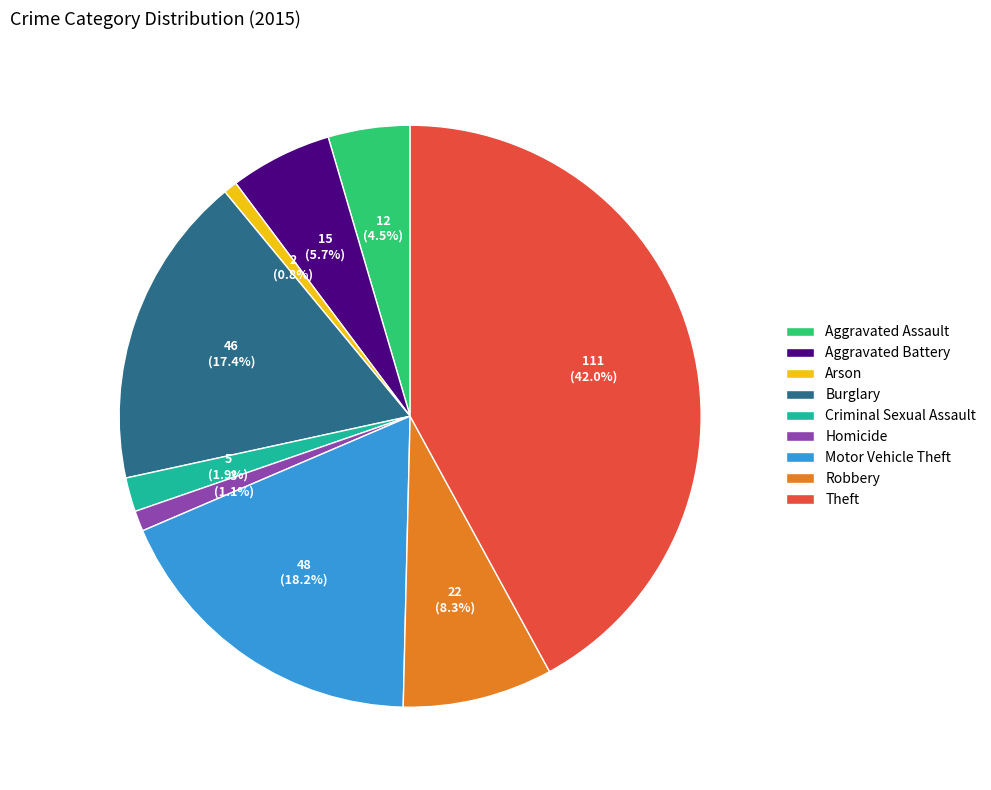

To the nearest percent, what is the difference between the largest and smallest slice percentages?

41%